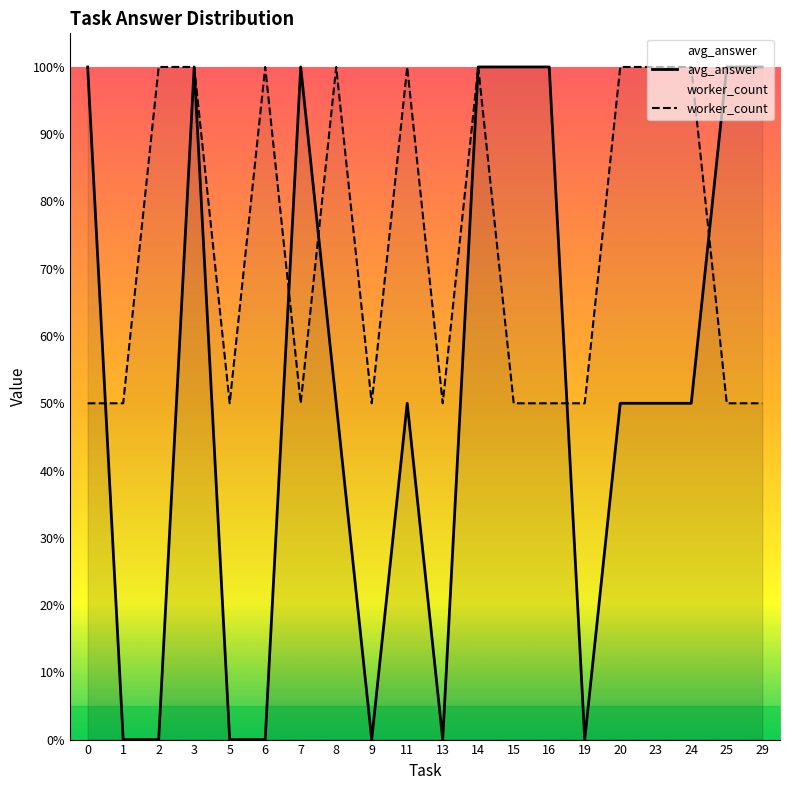

Rank the categories by avg_answer value from highest to lowest.

0, 3, 7, 14, 15, 16, 25, 29, 8, 11, 20, 23, 24, 1, 2, 5, 6, 9, 13, 19